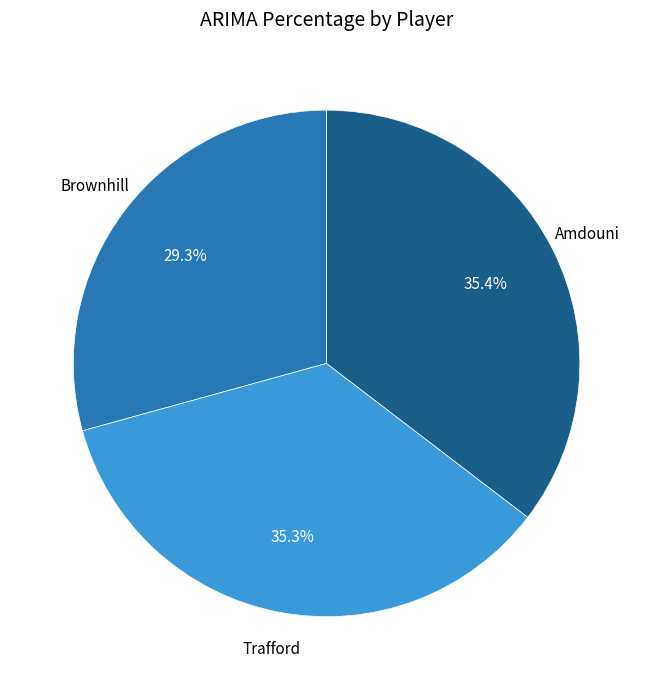

Does any single category account for the majority?

No